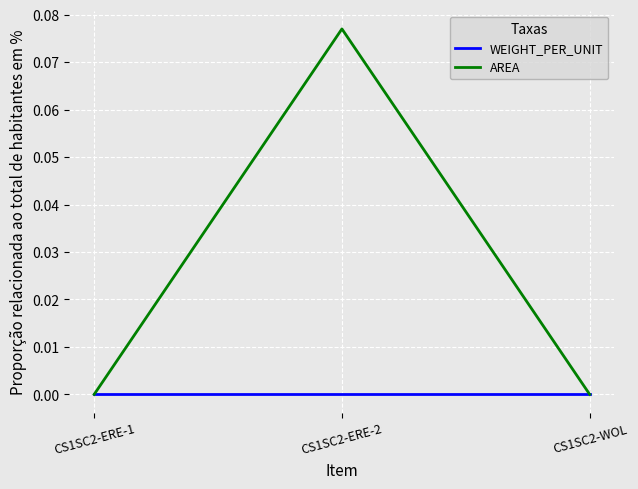

What position from the left is CS1SC2-ERE-1?

1